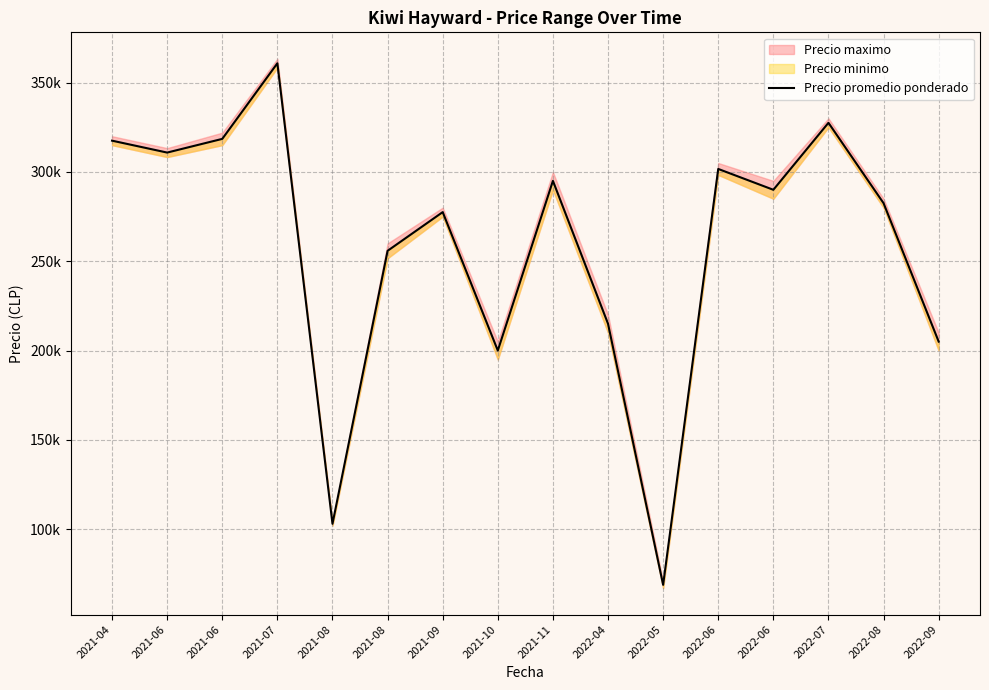

Reading right to left, list all the values displayed in this chart.

205000.0	282500.0	327500.0	290000.0	301666.7	68833.3	215000.0	295000.0	200000.0	277500.0	255833.3	103000.0	360833.3	318500.0	310833.3	317500.0